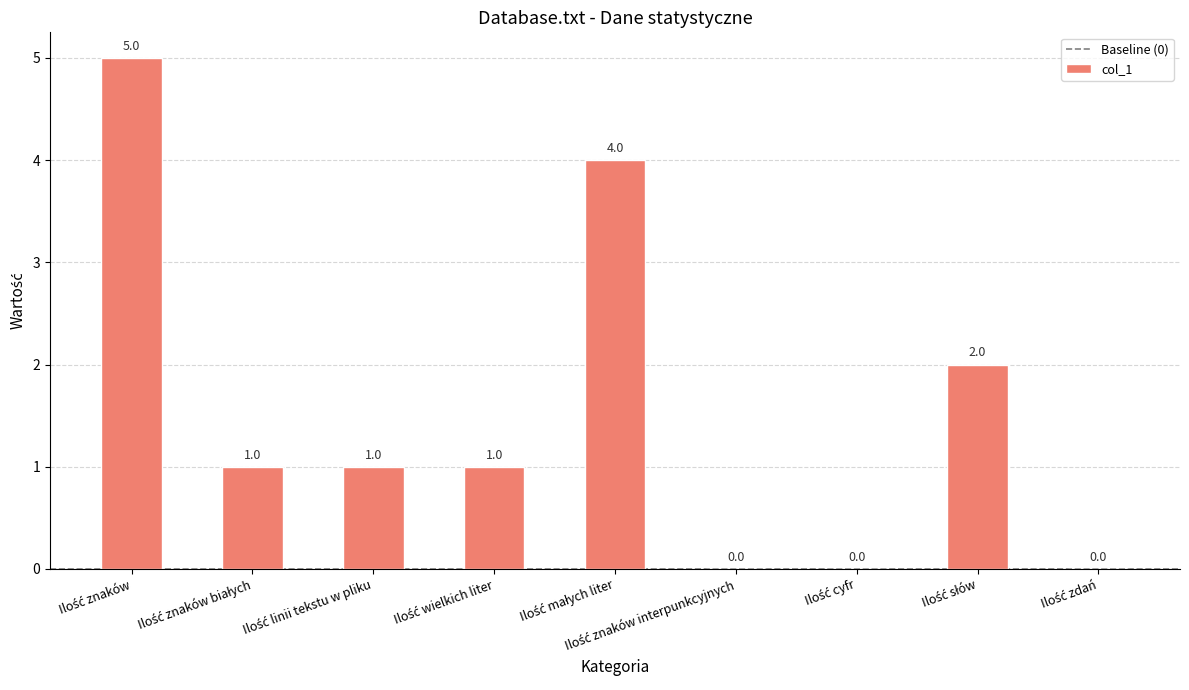

How many values are between 0 and 2?

7